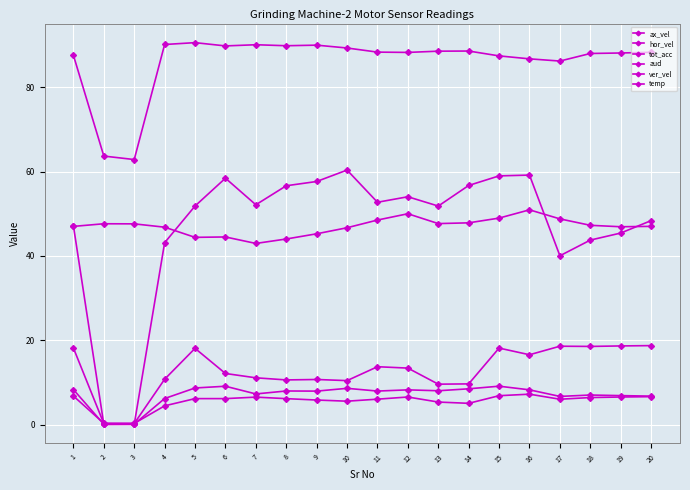

How many distinct data groups are displayed?

6